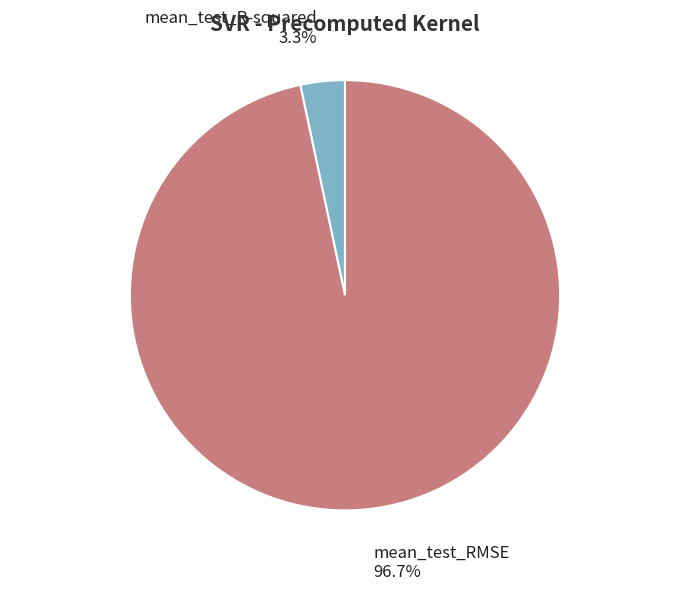

Is there any slice that represents more than half of the pie?

Yes